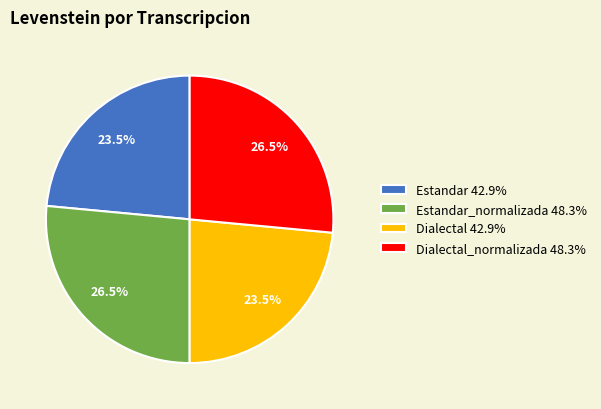

How many segments does this pie chart have?

4